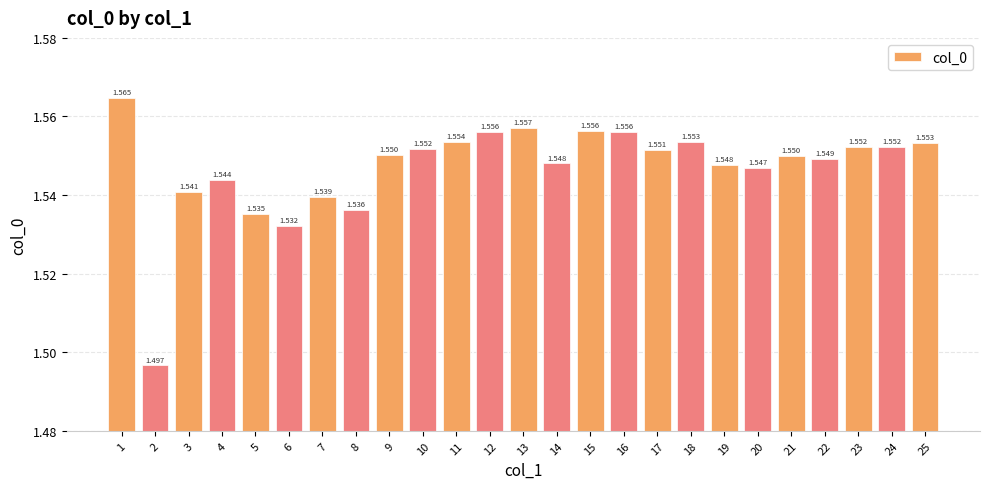

Approximately how many times larger is the value at 7 compared to 23?

1.0